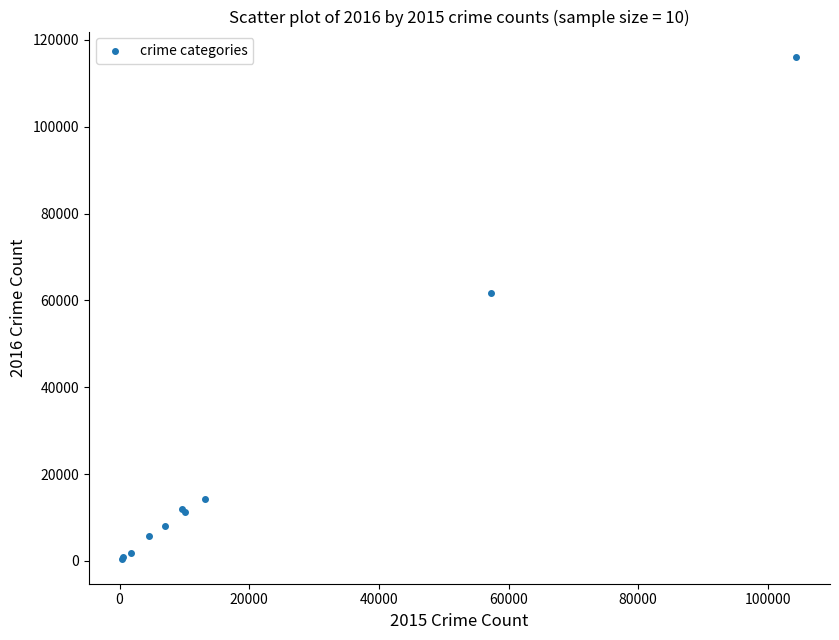

What Y value in the scatter plot is closest to 58321?

61625